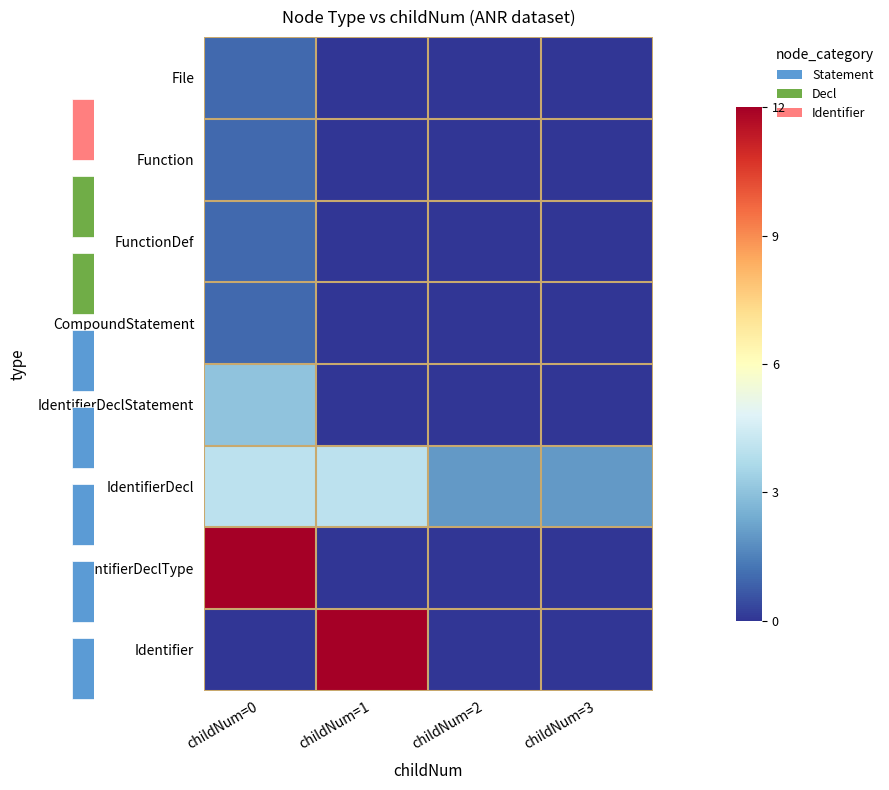

Which category has the highest value across all series?

childNum=0